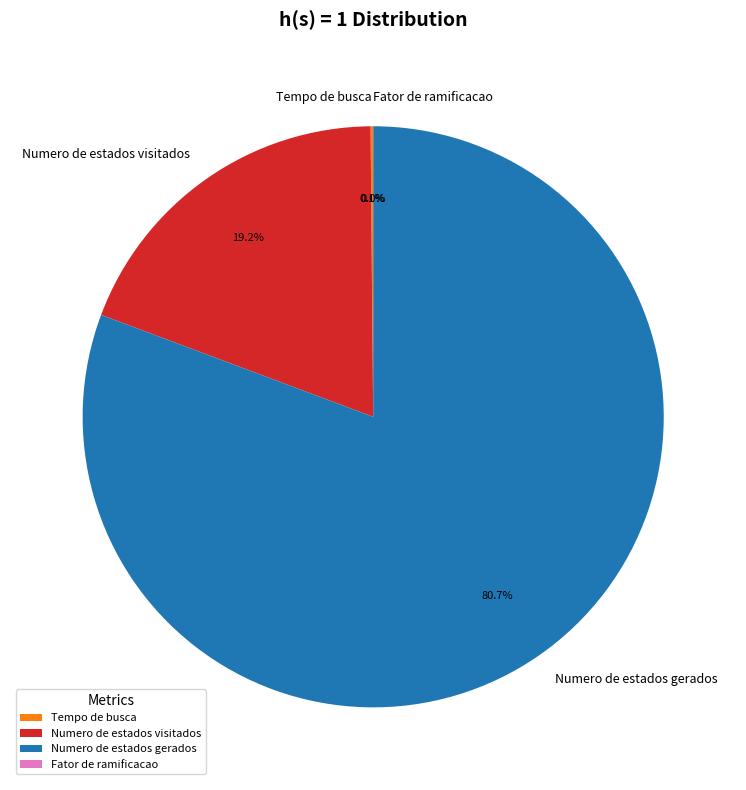

Which slice is the largest?

Numero de estados gerados